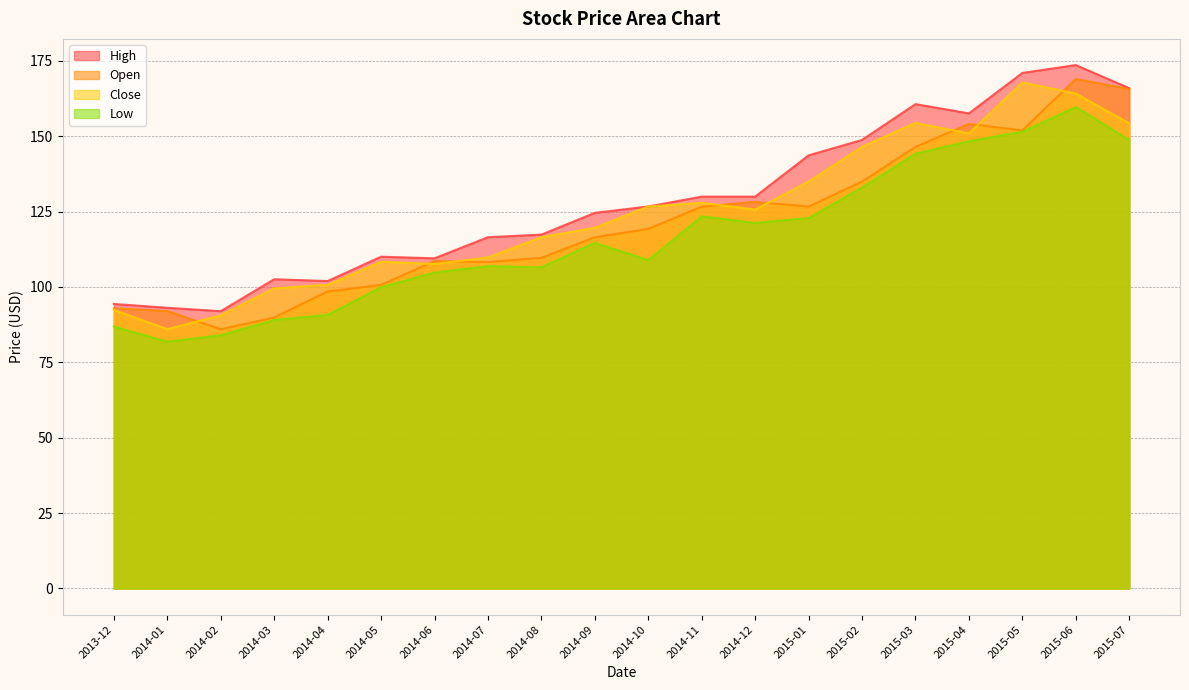

True or false: Low and Open intersect in this chart.

False